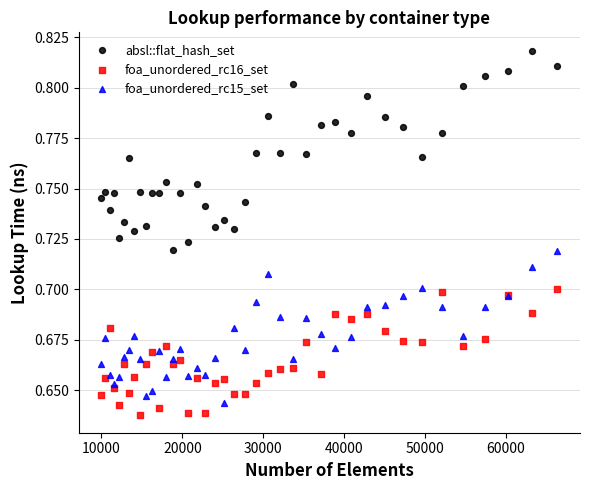

What is the X range (max minus min) for the scatter plot?

56358.0